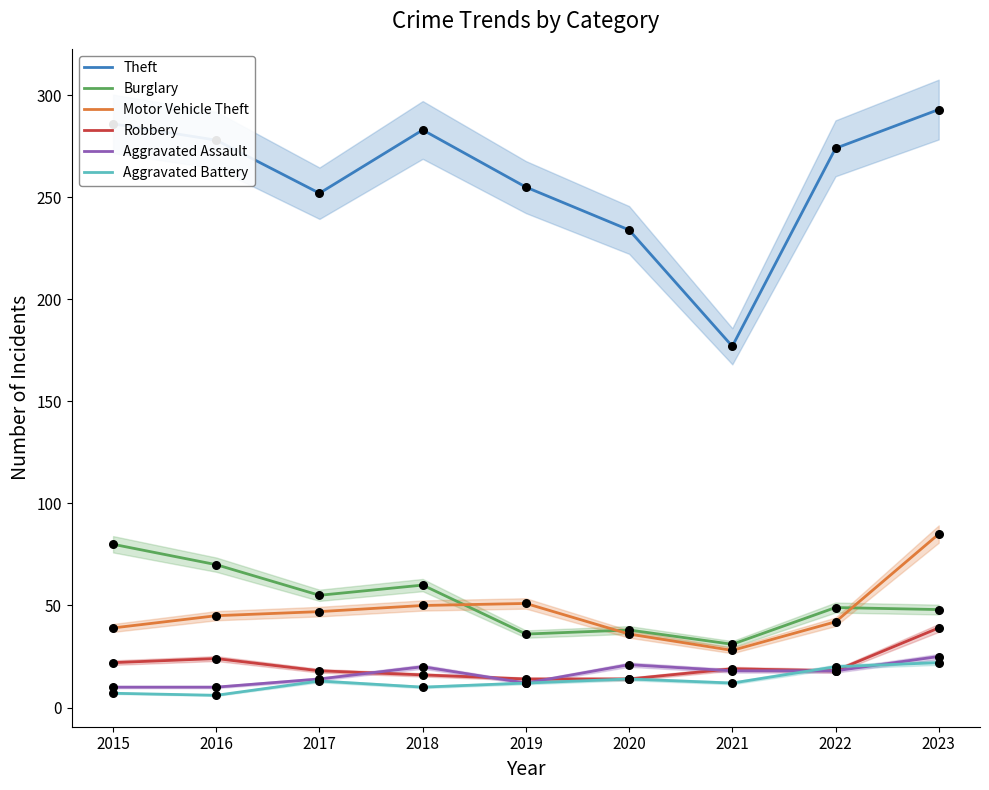

Which series reaches the maximum Y coordinate?

Theft